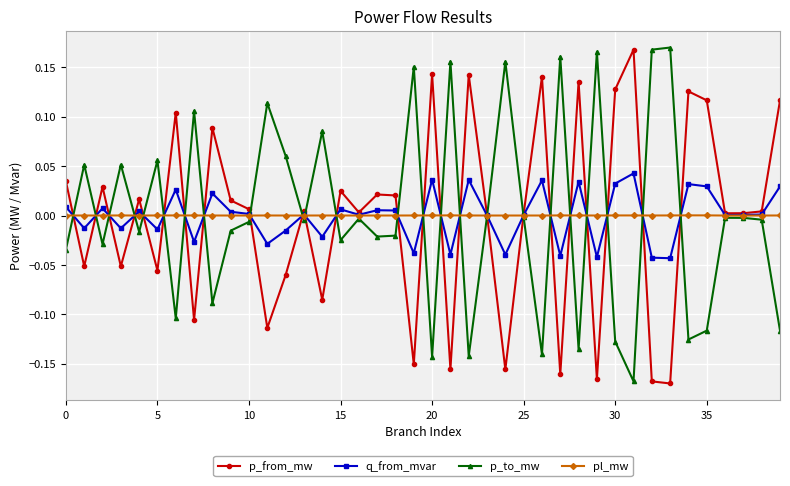

True or false: p_to_mw has more than 1 interior local peaks.

True